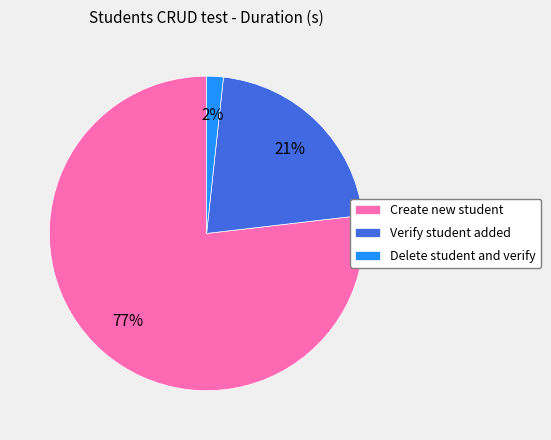

To the nearest percent, what is the combined percentage of Create new student and Verify student added?

98%